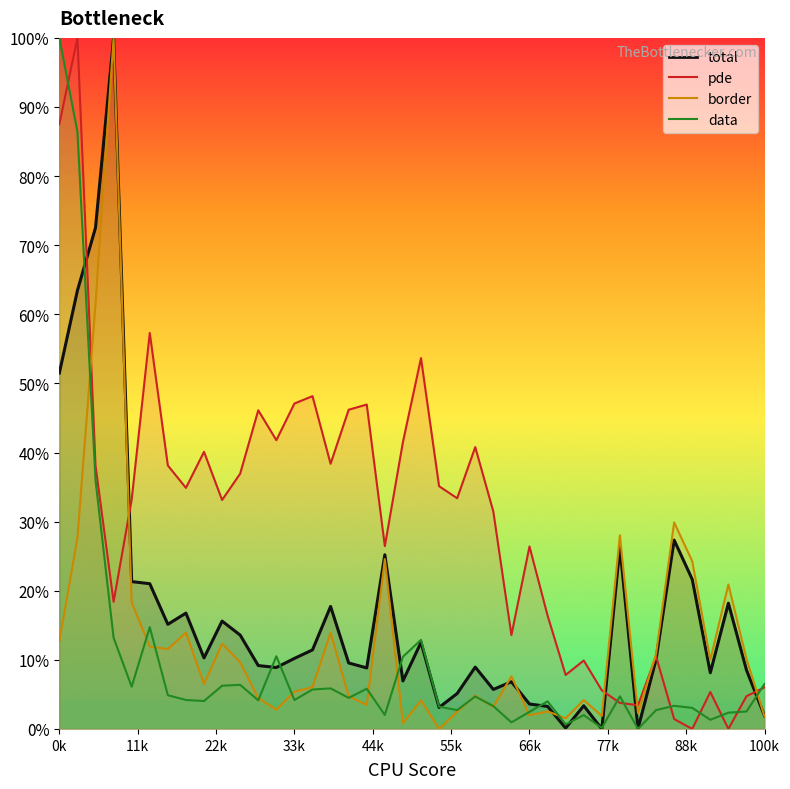

At which category does border reach its first local valley?

6